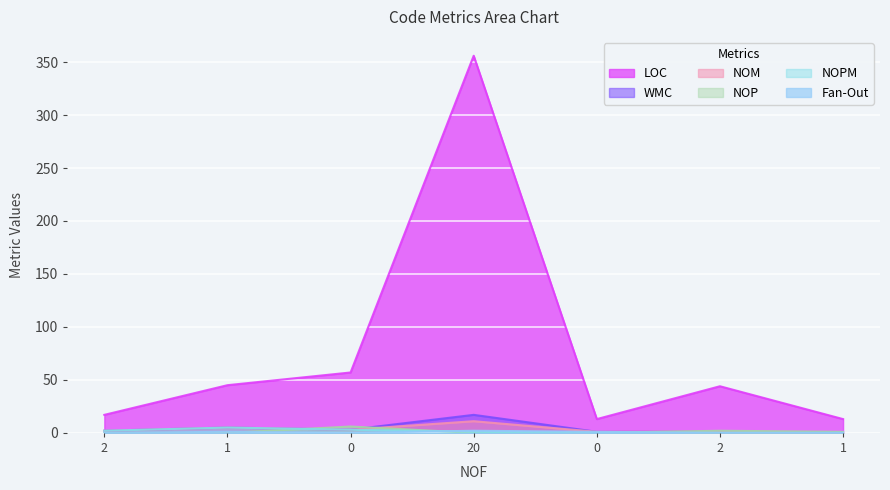

What is the difference between the second highest and second lowest values in the Fan-Out series?

1